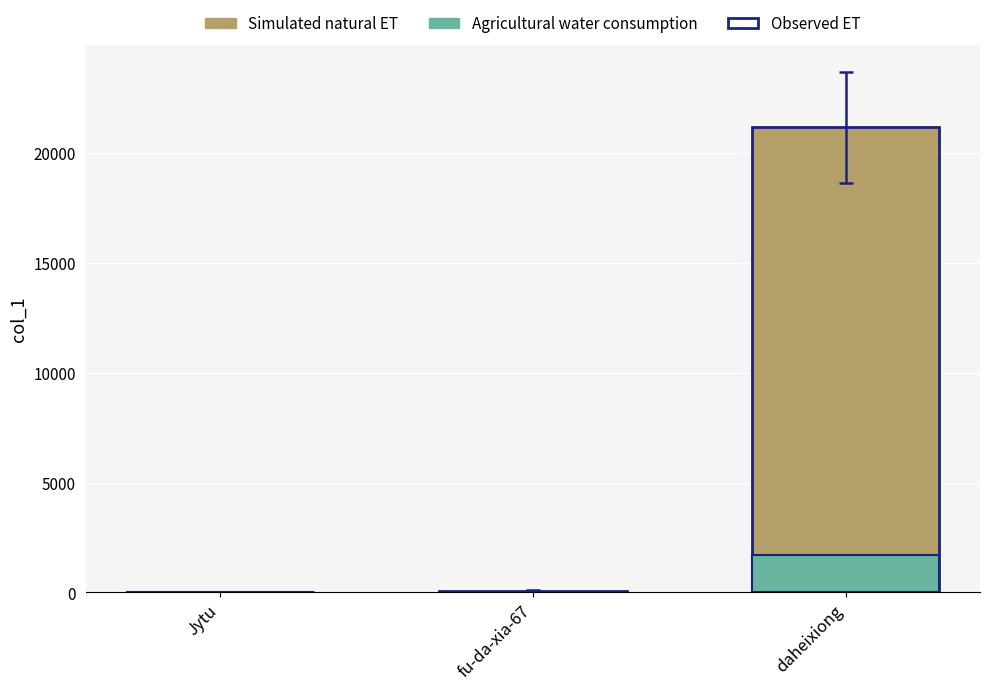

True or false: Simulated natural ET has a value of 37679.7 at daheixiong.

False